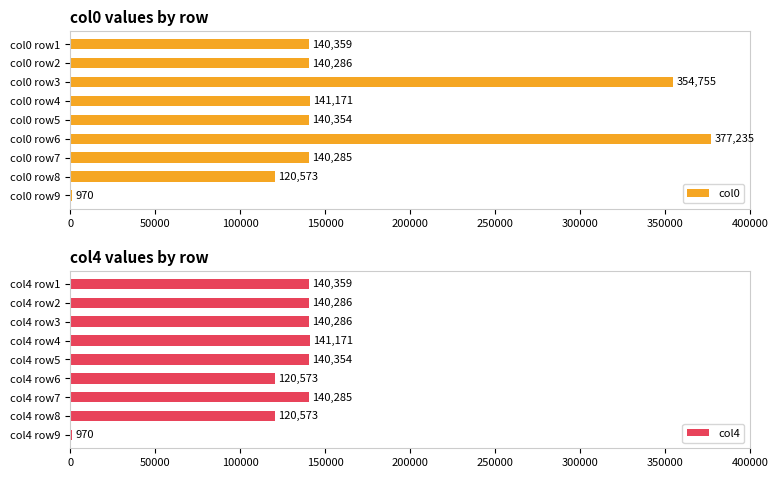

Read the col0 value at col0 row7.

140285